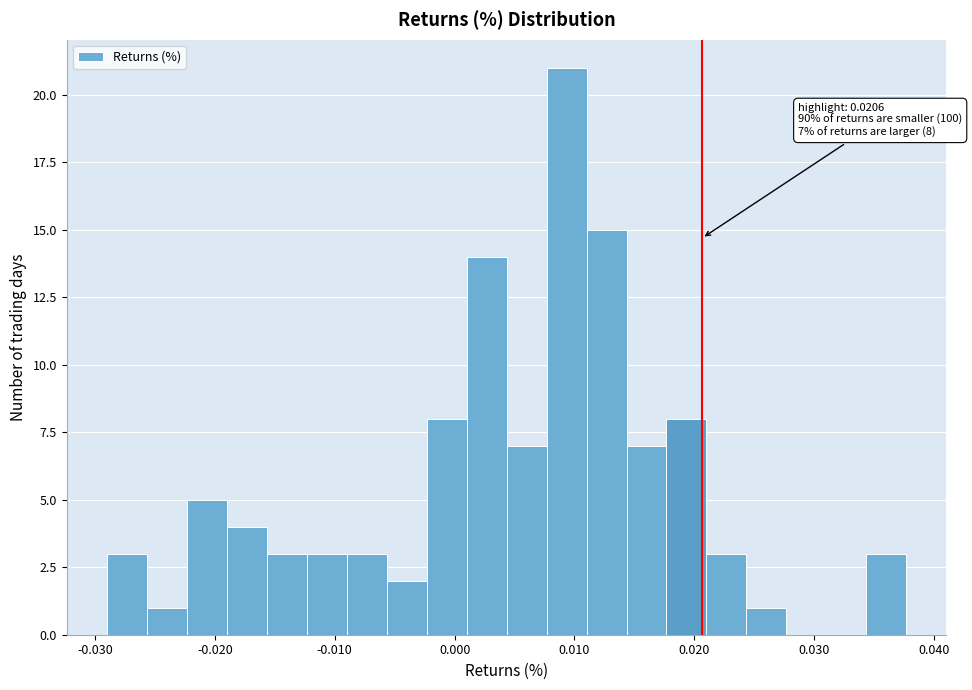

Around what value on the x-axis is the tallest bar? Give the approximate position of its centre, as read against the axis.

0.009